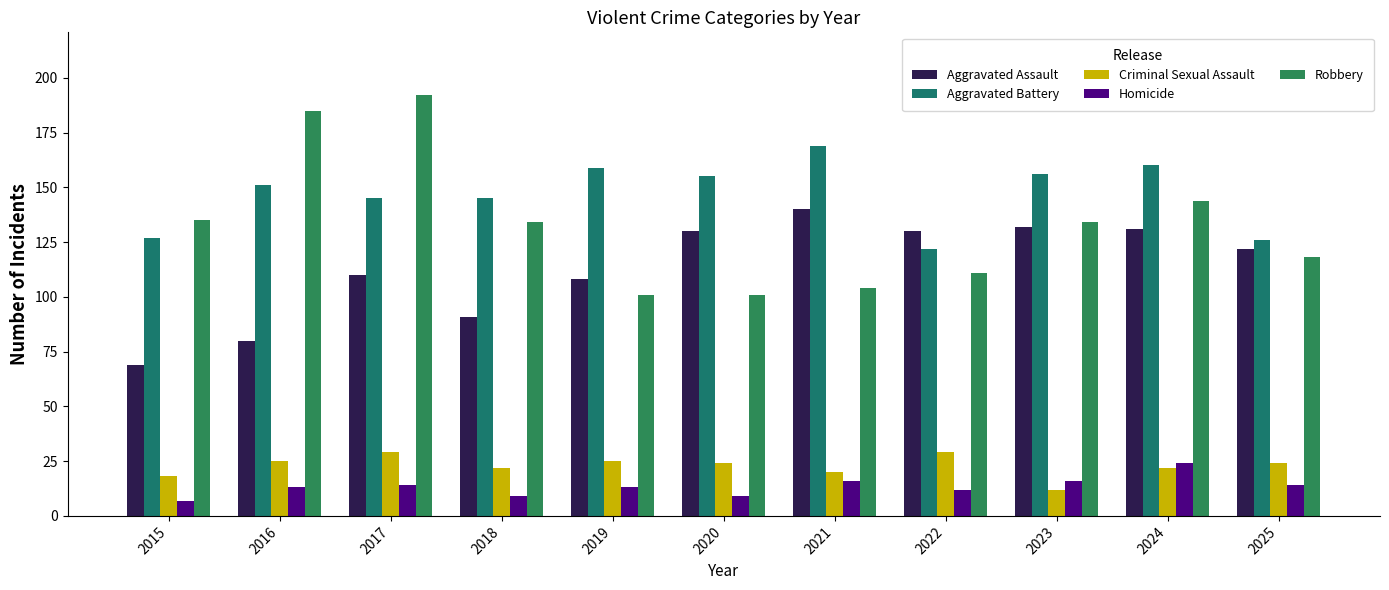

Is it true that Robbery equals 286 at 2016?

False